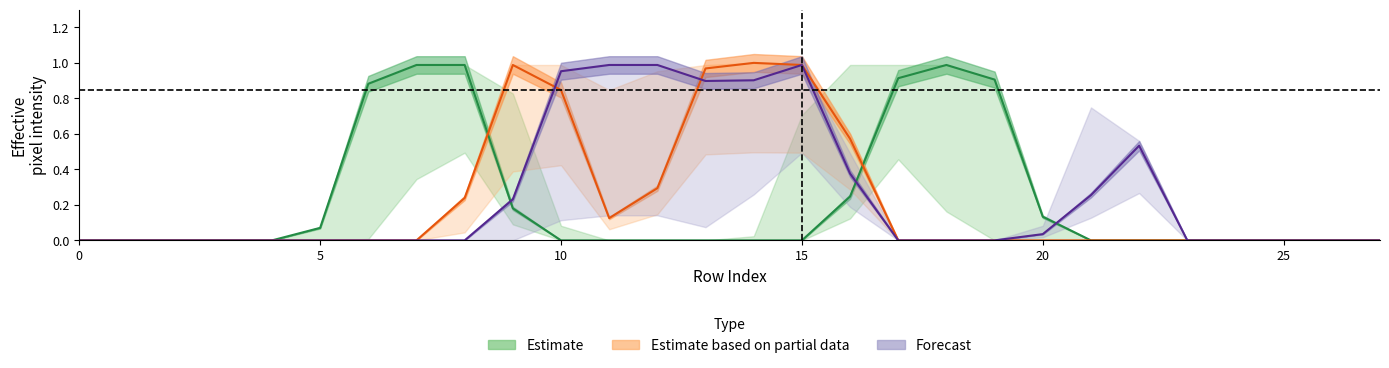

The Estimate series shows -0.5 at 25. True or false?

False